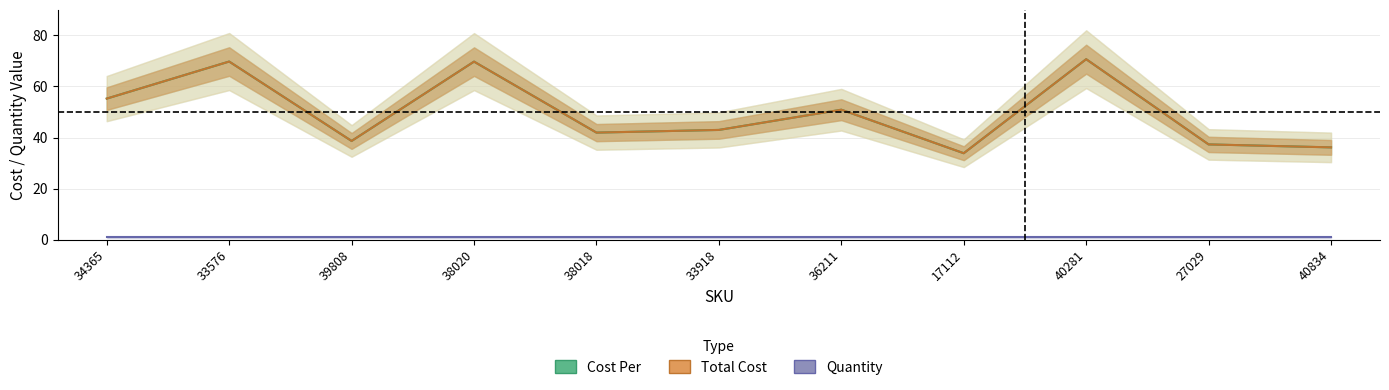

How many lines are shown in the chart?

3